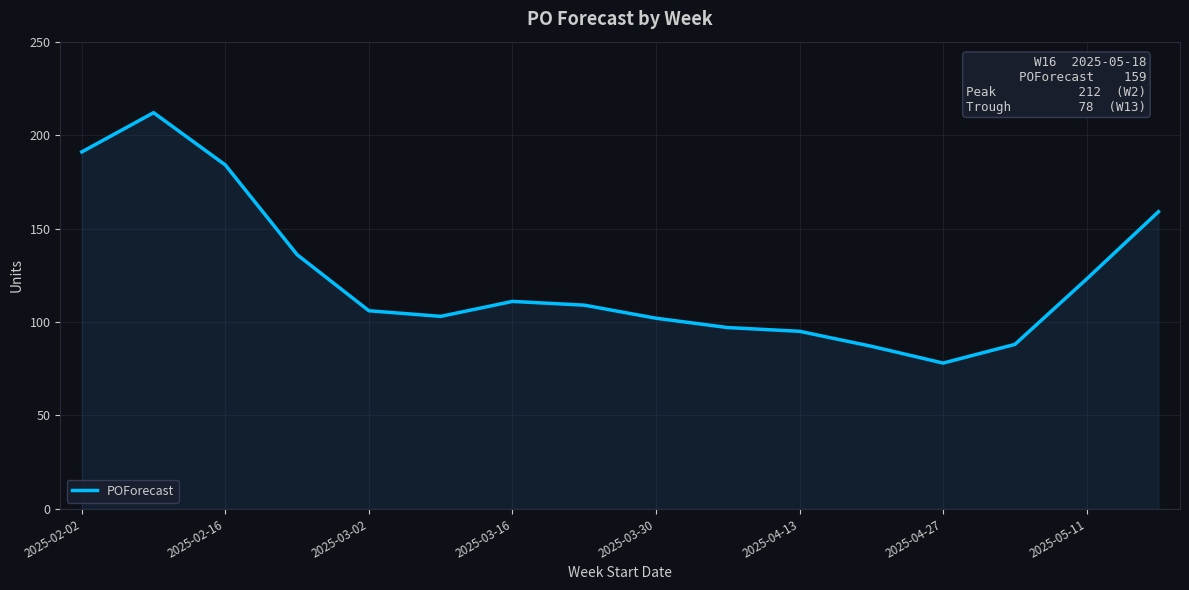

What is the minimum value shown in the chart?

78